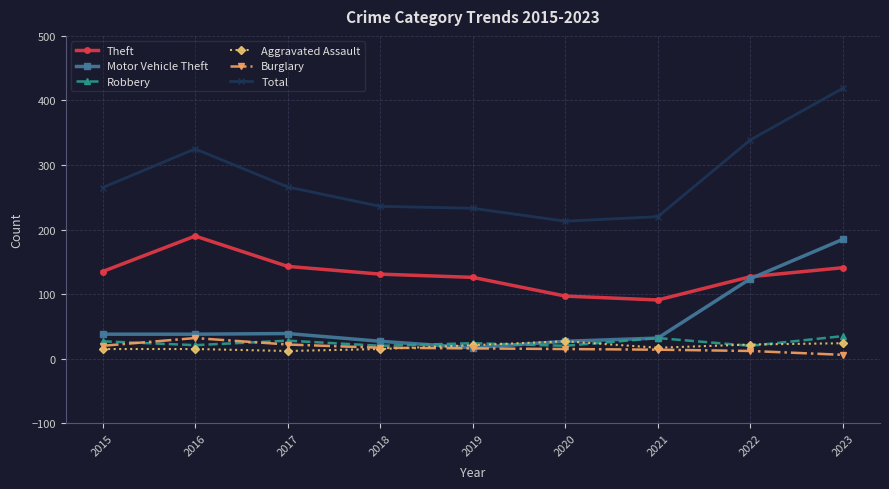

Is it true that Robbery equals 24 at 2019?

True